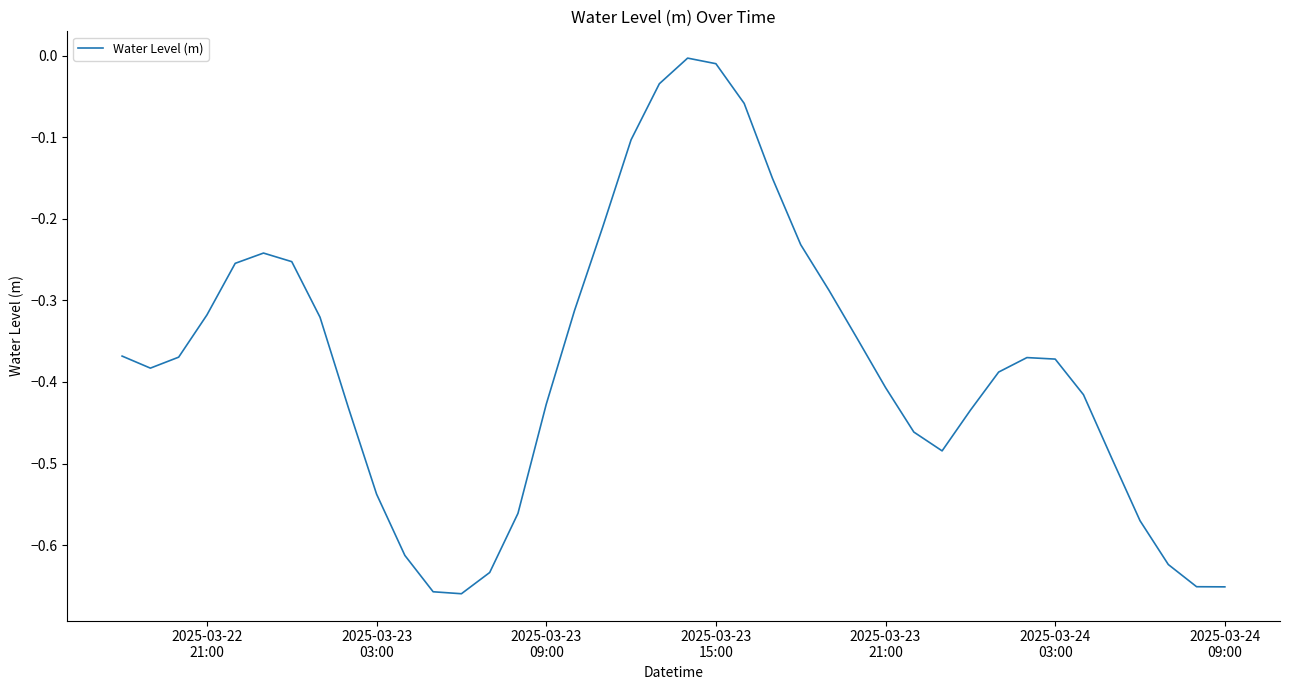

What is the difference between the maximum and minimum values?

0.7